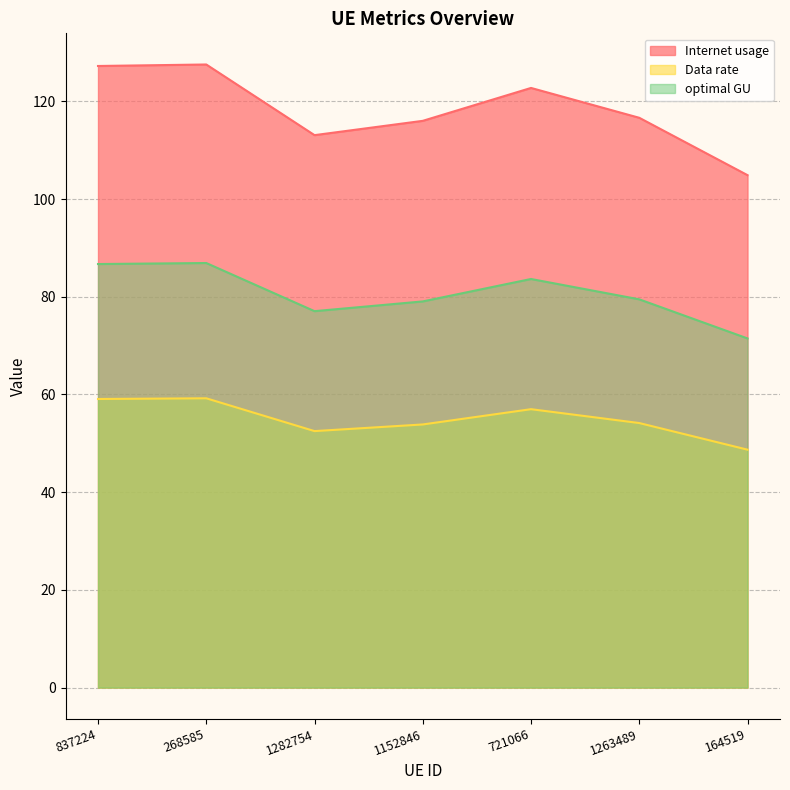

What is the total value across all series at 721066?

263.4